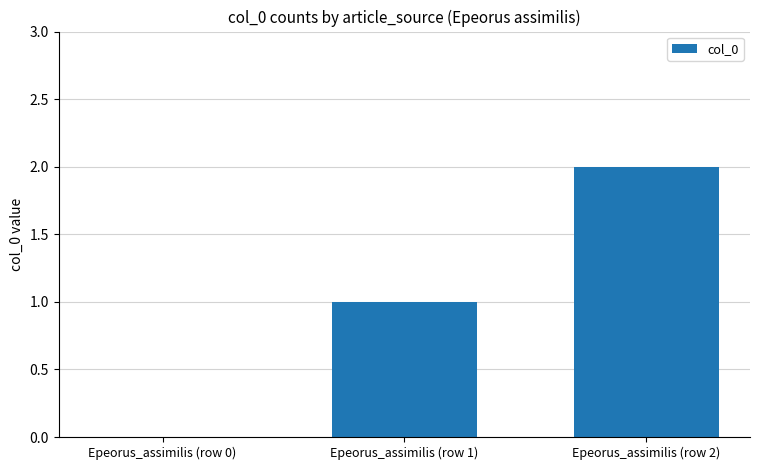

Between Epeorus_assimilis (row 0) and Epeorus_assimilis (row 2), which is larger?

Epeorus_assimilis (row 2)